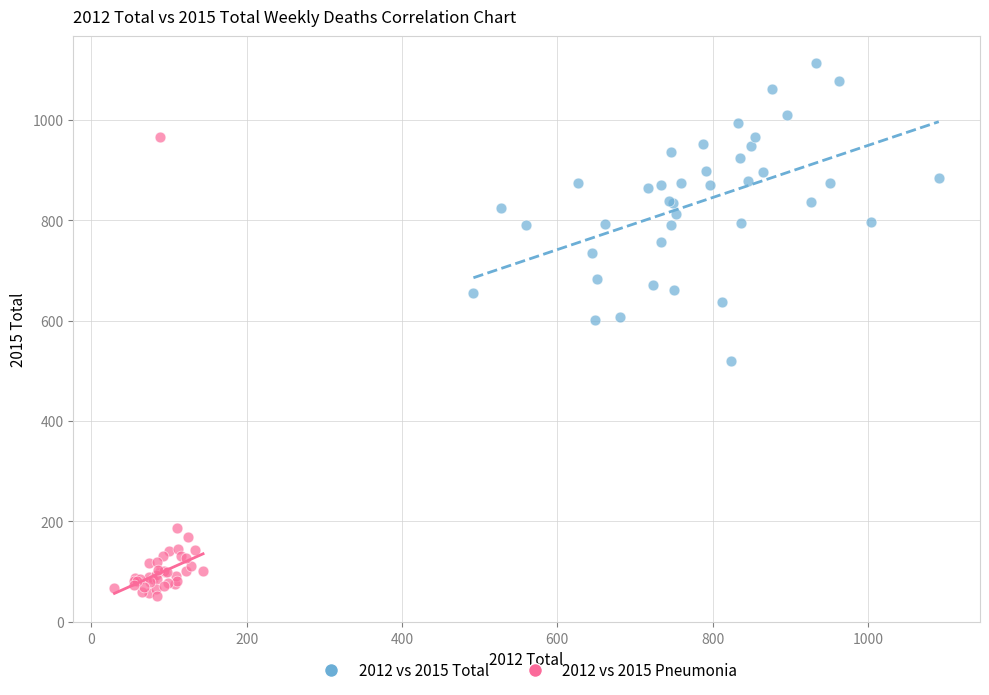

Which series contains the lowest Y value?

2012 vs 2015 Pneumonia